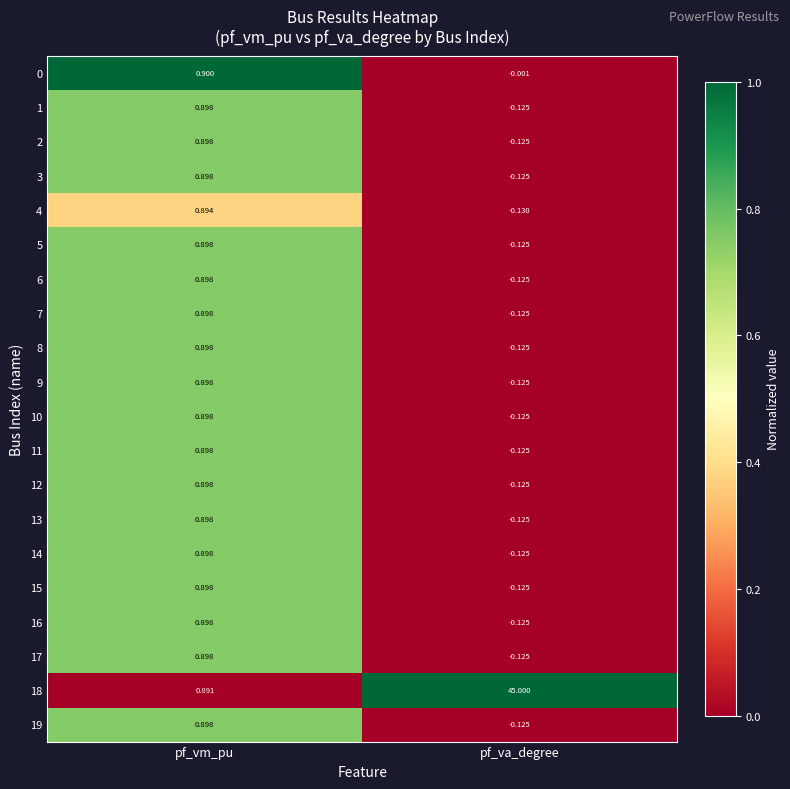

Which category has the lowest value across all series?

pf_va_degree